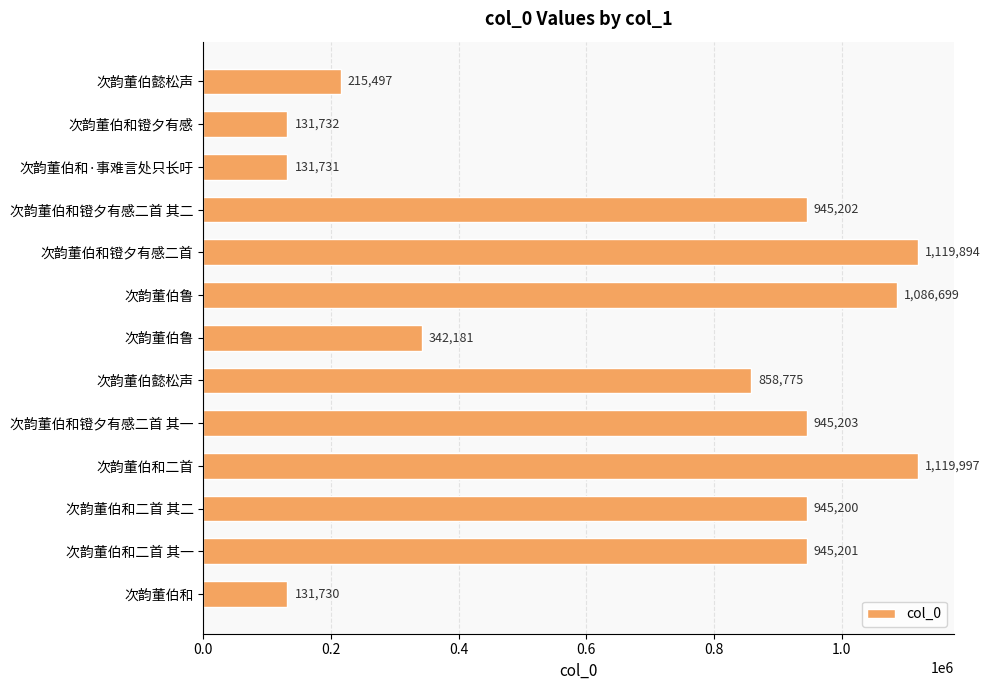

Are the bars horizontal?

Yes